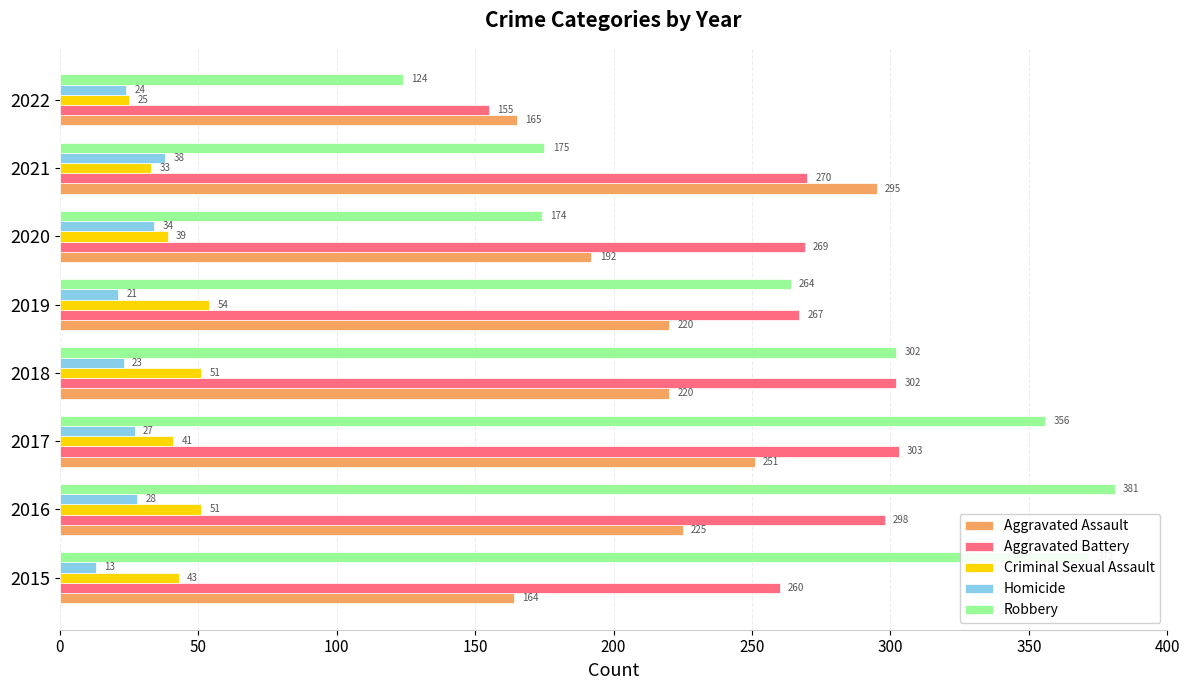

What is the greatest value displayed?

381